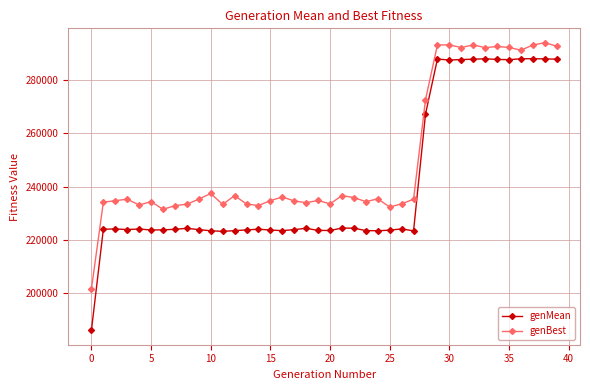

True or false: genBest and genMean intersect in this chart.

False